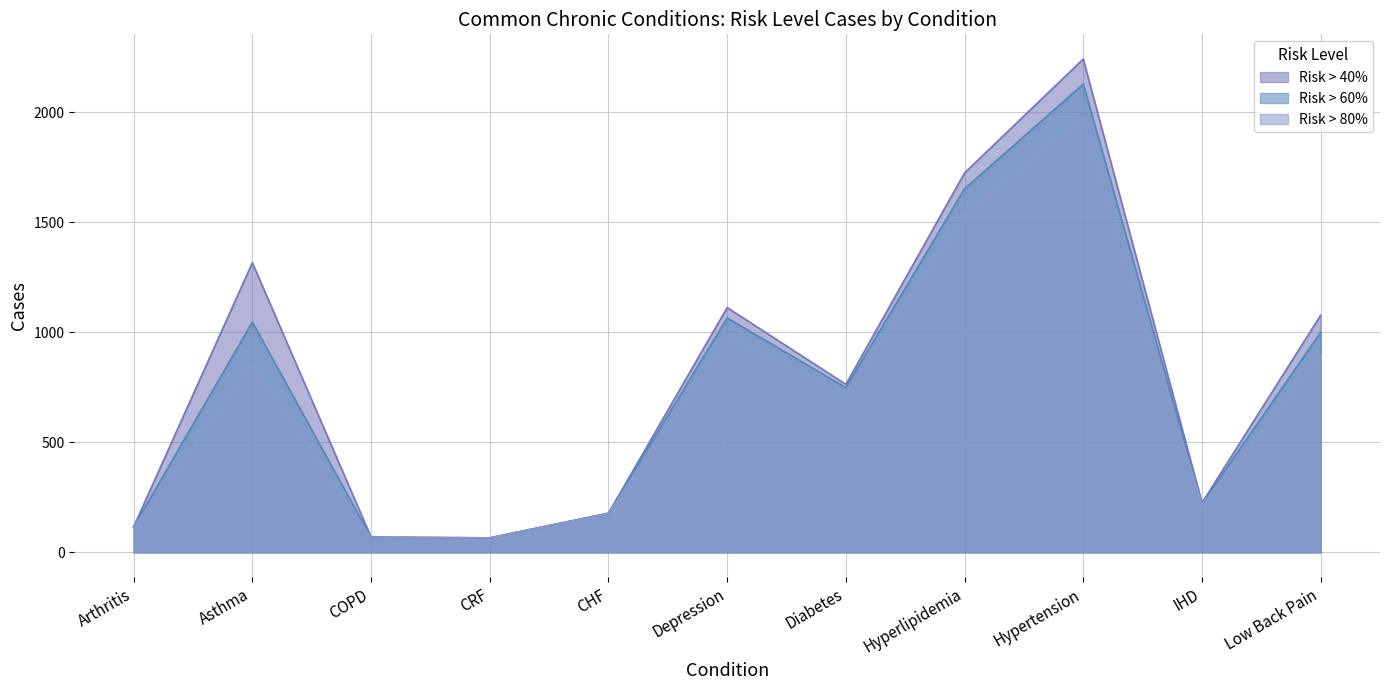

At which label is Risk > 80% closest to 1023?

Depression